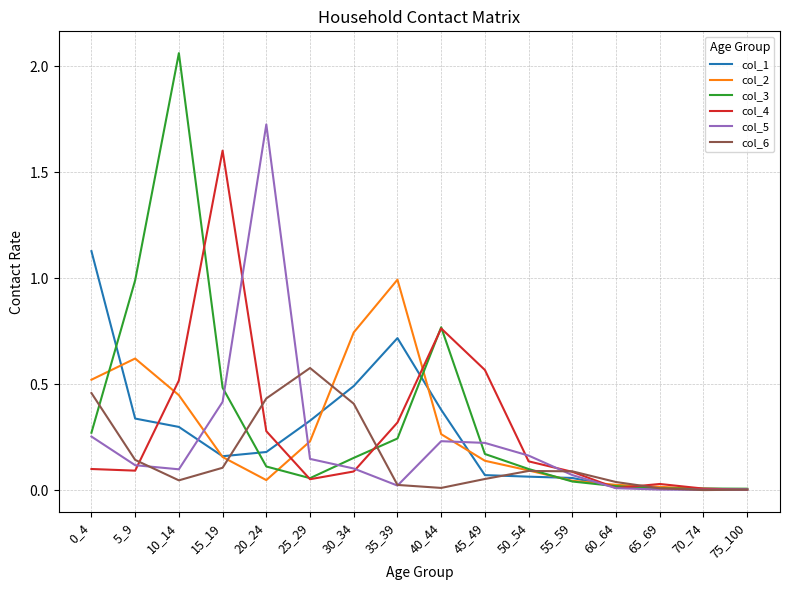

Which series has the widest spread of values?

col_3